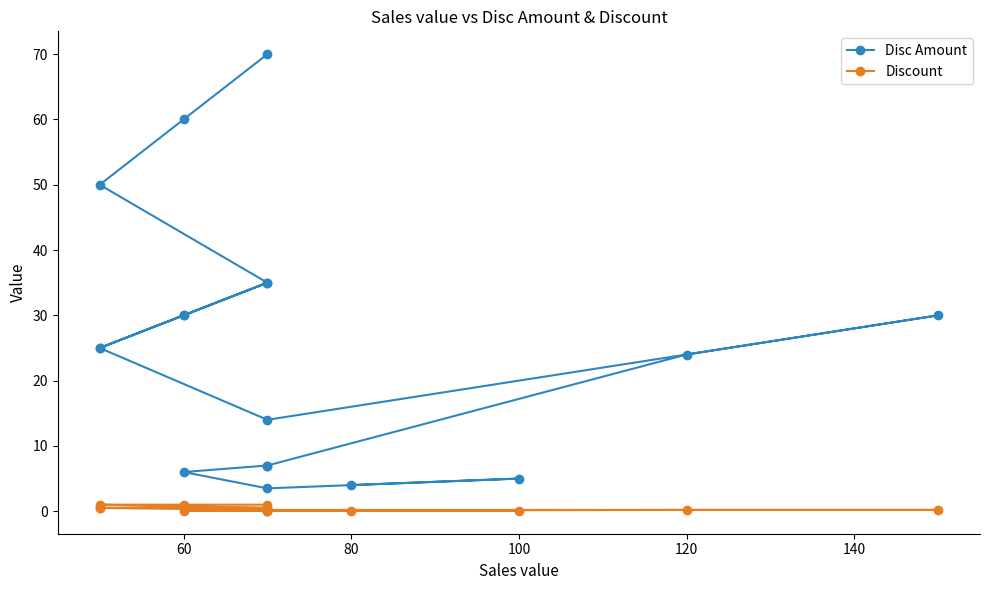

Which series has the largest range (max minus min)?

Disc Amount